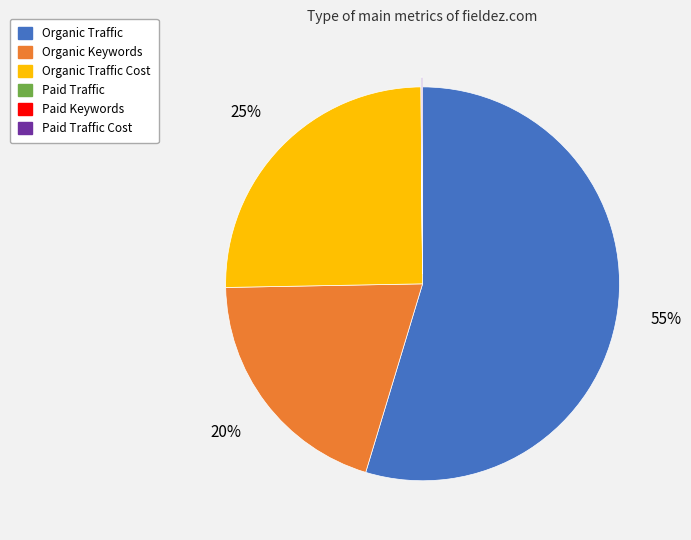

Does any single category account for the majority?

Yes